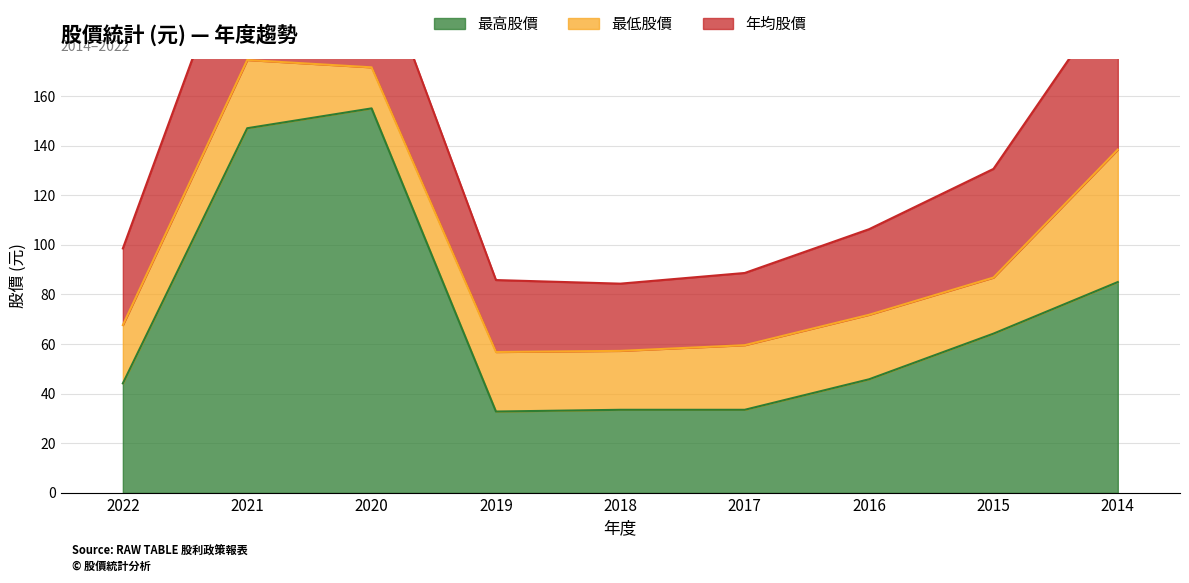

At which label does 最低股價 first exceed 24?

2021